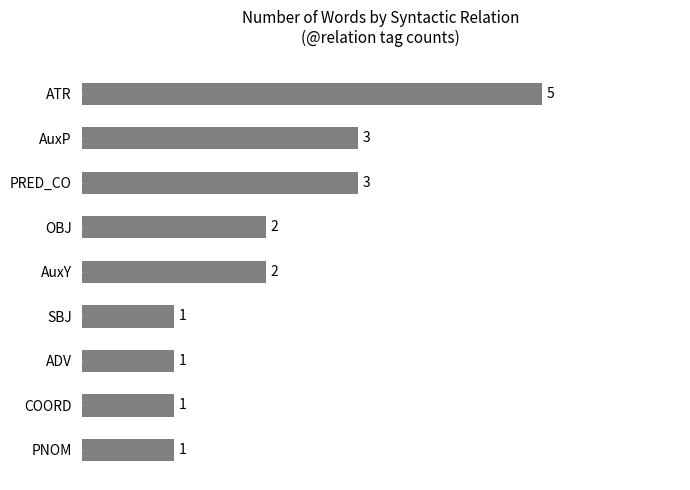

At which category does the chart reach its peak across all series?

ATR